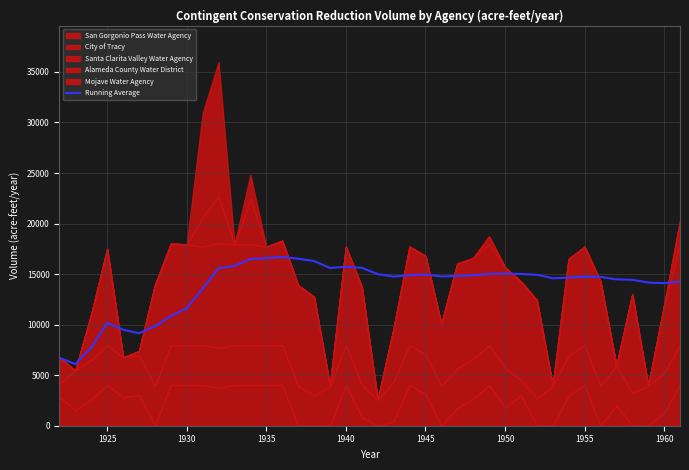

True or false: Running Average has a value of 19308.1 at 1930.

False